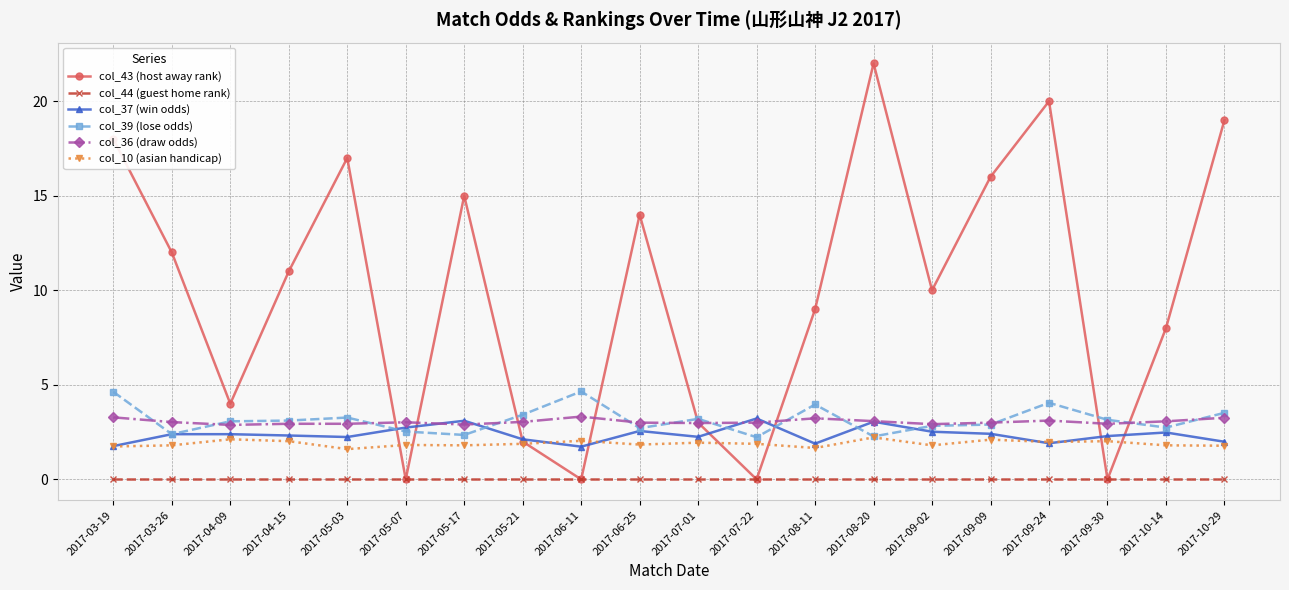

Is it true that col_44 (guest home rank) equals 0.0 at 2017-06-11?

True